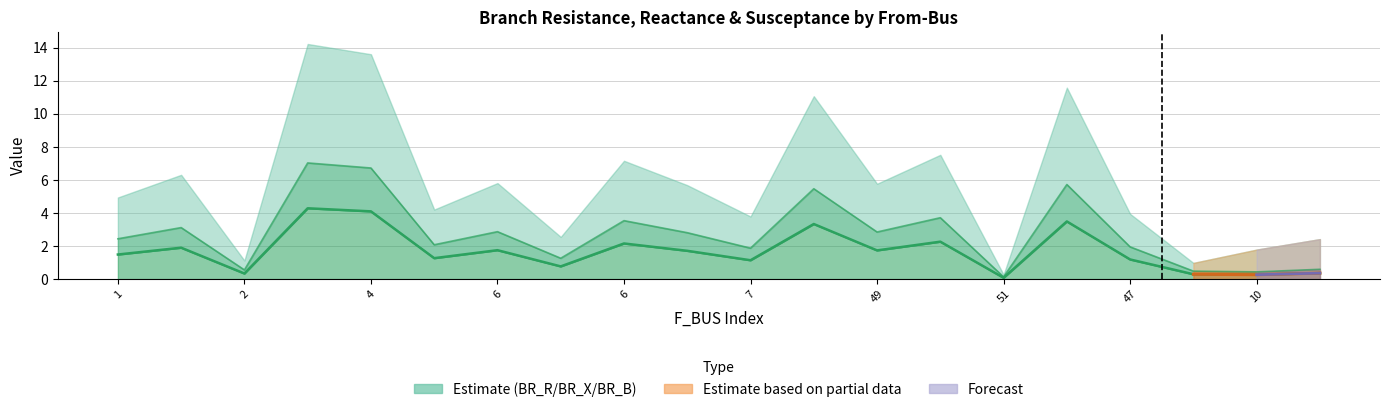

What is the difference between the maximum and minimum values in the BR_R series?

4.2